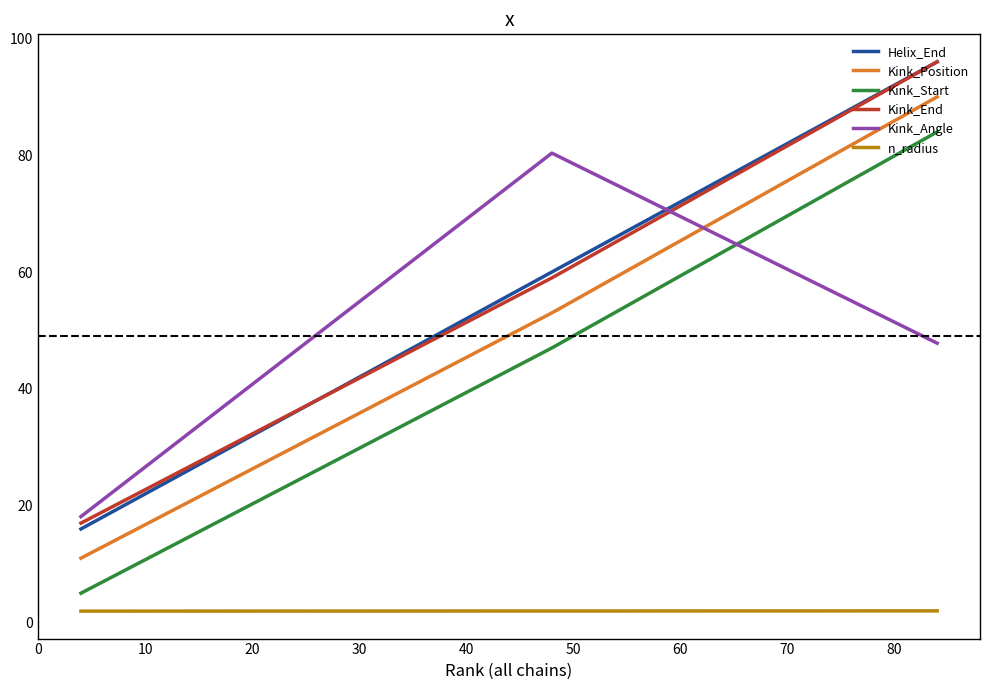

What is the highest value of the Helix_End series?

96.0